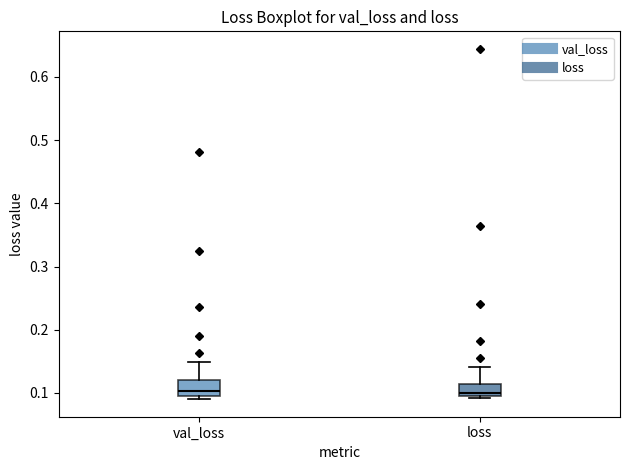

Reading left to right, transcribe this box plot: for each box, give where its median line is, the range the box spans, and where its two whiskers end, as read against the y-axis. The values are not printed on the chart, so give them approximately, as read against the axis.

val_loss: median 0.10, box 0.09 to 0.12, whiskers 0.09 (just below the box's lower edge) to 0.15
loss: median 0.10 (just above the box's lower edge), box 0.10 to 0.11, whiskers 0.09 to 0.14